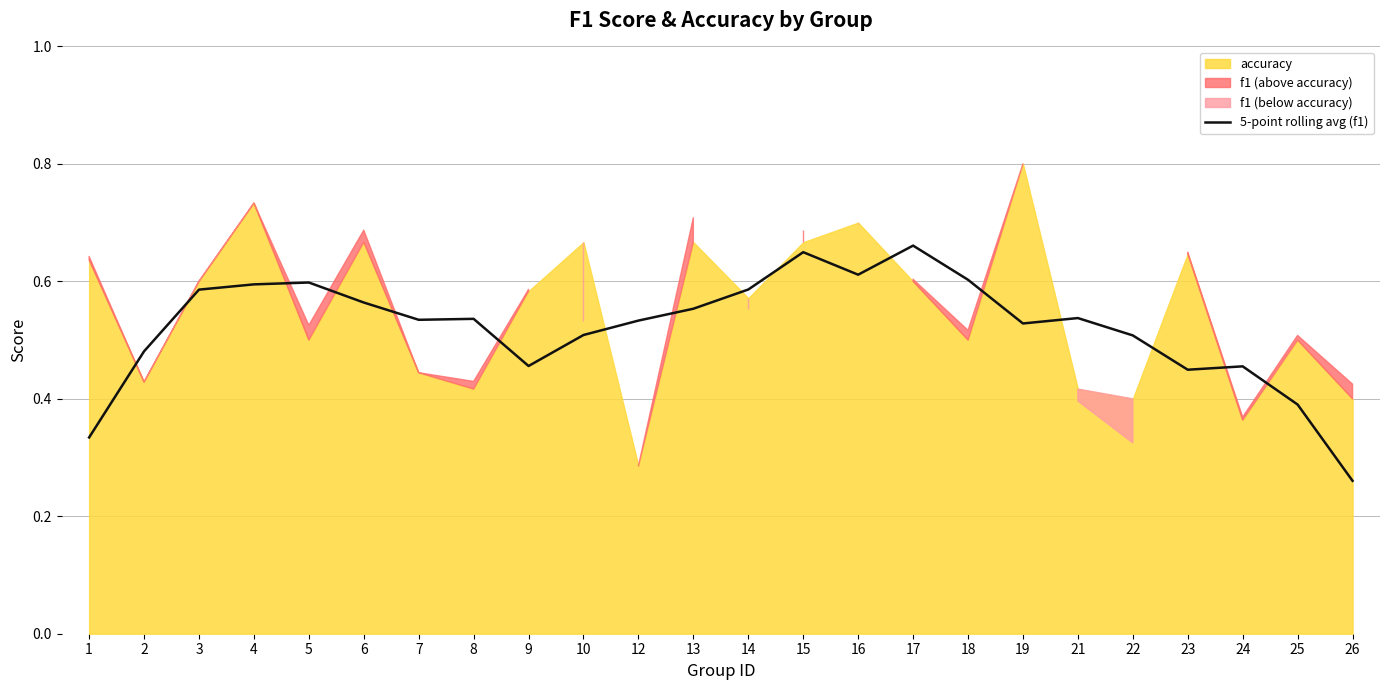

True or false: the data shows 0.2 at 4.

False